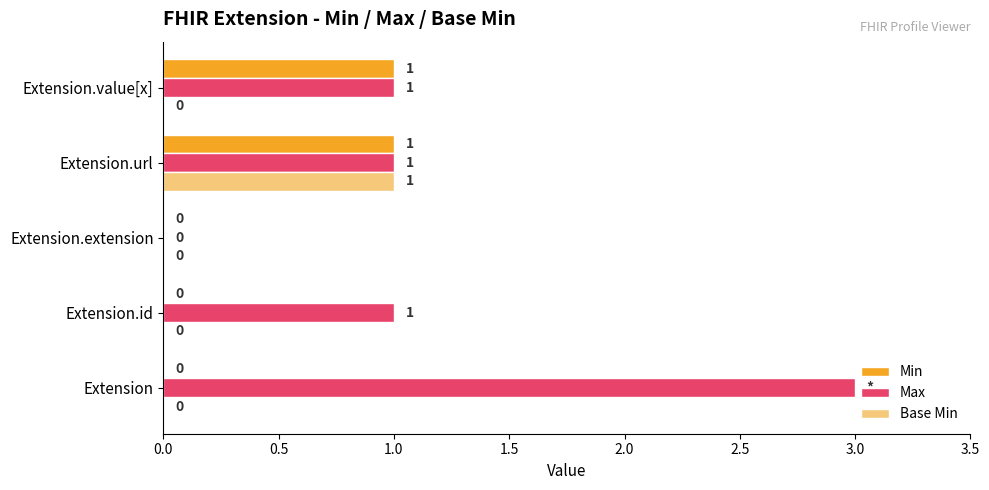

How many Base Min values are between 0 and 1?

5